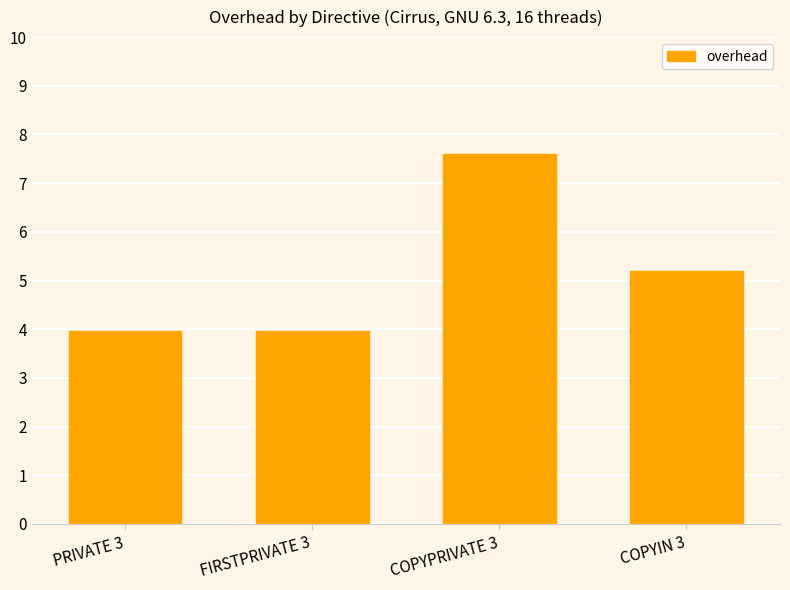

Approximately how many times larger is the value at FIRSTPRIVATE 3 compared to COPYPRIVATE 3?

0.5